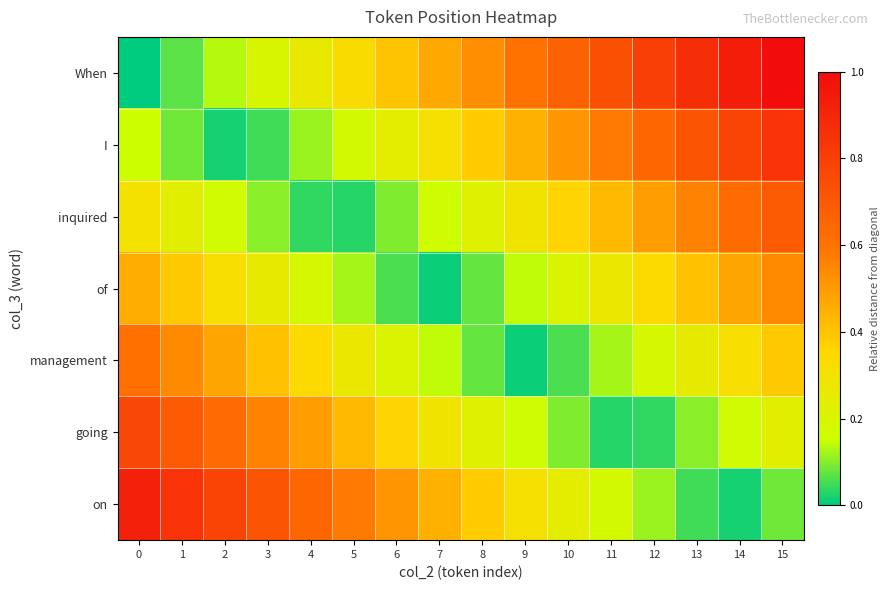

Reading left to right, what are all the values shown in this chart?

When: 0=0.0	1=0.1	2=0.1	3=0.2	4=0.3	5=0.3	6=0.4	7=0.5	8=0.5	9=0.6	10=0.7	11=0.7	12=0.8	13=0.9	14=0.9	15=1.0
I: 0=0.2	1=0.1	2=0.0	3=0.0	4=0.1	5=0.2	6=0.2	7=0.3	8=0.4	9=0.4	10=0.5	11=0.6	12=0.6	13=0.7	14=0.8	15=0.8
inquired: 0=0.3	1=0.2	2=0.2	3=0.1	4=0.0	5=0.0	6=0.1	7=0.2	8=0.2	9=0.3	10=0.4	11=0.4	12=0.5	13=0.6	14=0.6	15=0.7
of: 0=0.5	1=0.4	2=0.3	3=0.3	4=0.2	5=0.1	6=0.1	7=0.0	8=0.1	9=0.1	10=0.2	11=0.3	12=0.3	13=0.4	14=0.5	15=0.5
management: 0=0.6	1=0.5	2=0.5	3=0.4	4=0.3	5=0.3	6=0.2	7=0.1	8=0.1	9=0.0	10=0.1	11=0.1	12=0.2	13=0.3	14=0.3	15=0.4
going: 0=0.8	1=0.7	2=0.6	3=0.6	4=0.5	5=0.4	6=0.4	7=0.3	8=0.2	9=0.2	10=0.1	11=0.0	12=0.0	13=0.1	14=0.2	15=0.2
on: 0=0.9	1=0.8	2=0.8	3=0.7	4=0.6	5=0.6	6=0.5	7=0.4	8=0.4	9=0.3	10=0.2	11=0.2	12=0.1	13=0.0	14=0.0	15=0.1